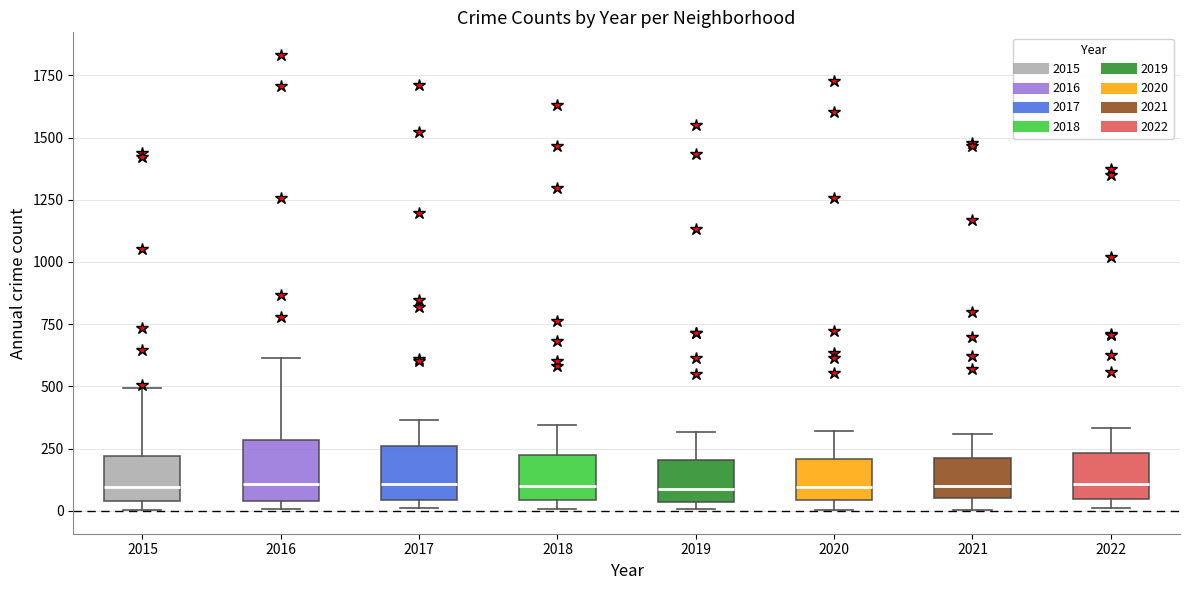

Reading left to right, transcribe this box plot: for each box, give where its median line is, the range the box spans, and where its two whiskers end, as read against the y-axis. The values are not printed on the chart, so give them approximately, as read against the axis.

2015: median 100, box 50 to 200, whiskers 0 to 500
2016: median 100, box 50 to 300, whiskers 0 to 600
2017: median 100, box 50 to 250, whiskers 0 to 350
2018: median 100, box 50 to 200, whiskers 0 to 350
2019: median 100, box 50 to 200, whiskers 0 to 300
2020: median 100, box 50 to 200, whiskers 0 to 300
2021: median 100, box 50 to 200, whiskers 0 to 300
2022: median 100, box 50 to 250, whiskers 0 to 350